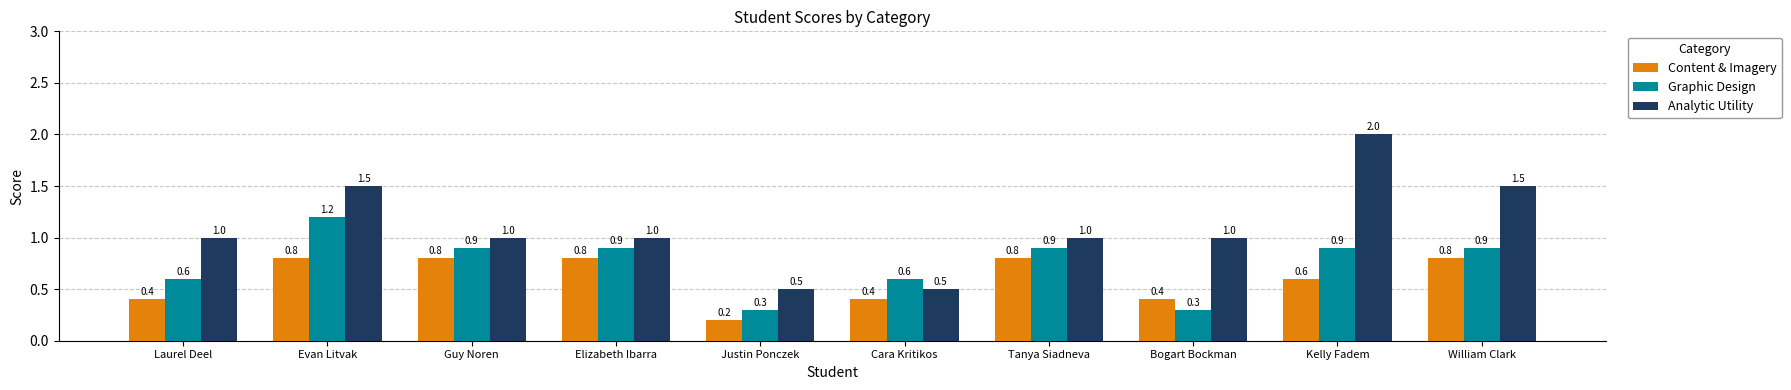

At Cara Kritikos, list the series in order from smallest to largest.

Content & Imagery, Analytic Utility, Graphic Design